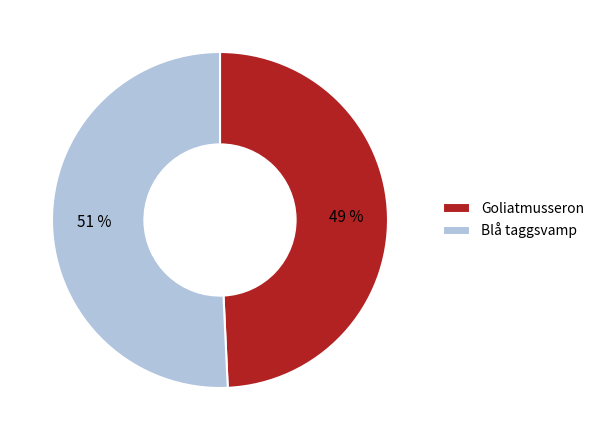

To the nearest percent, what portion does Goliatmusseron represent?

49%